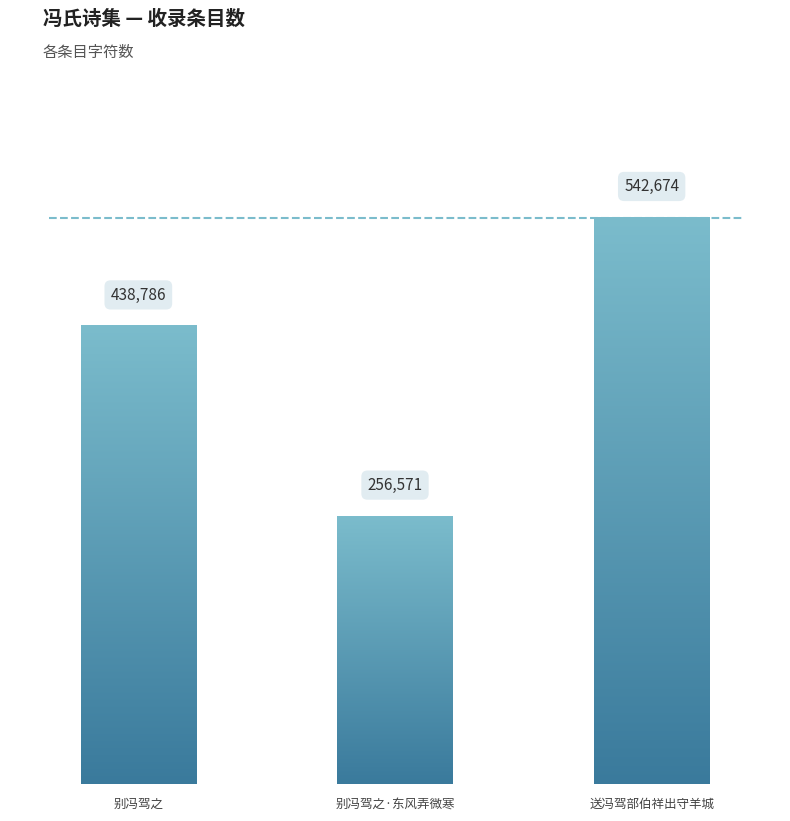

How many values are below 438786?

1